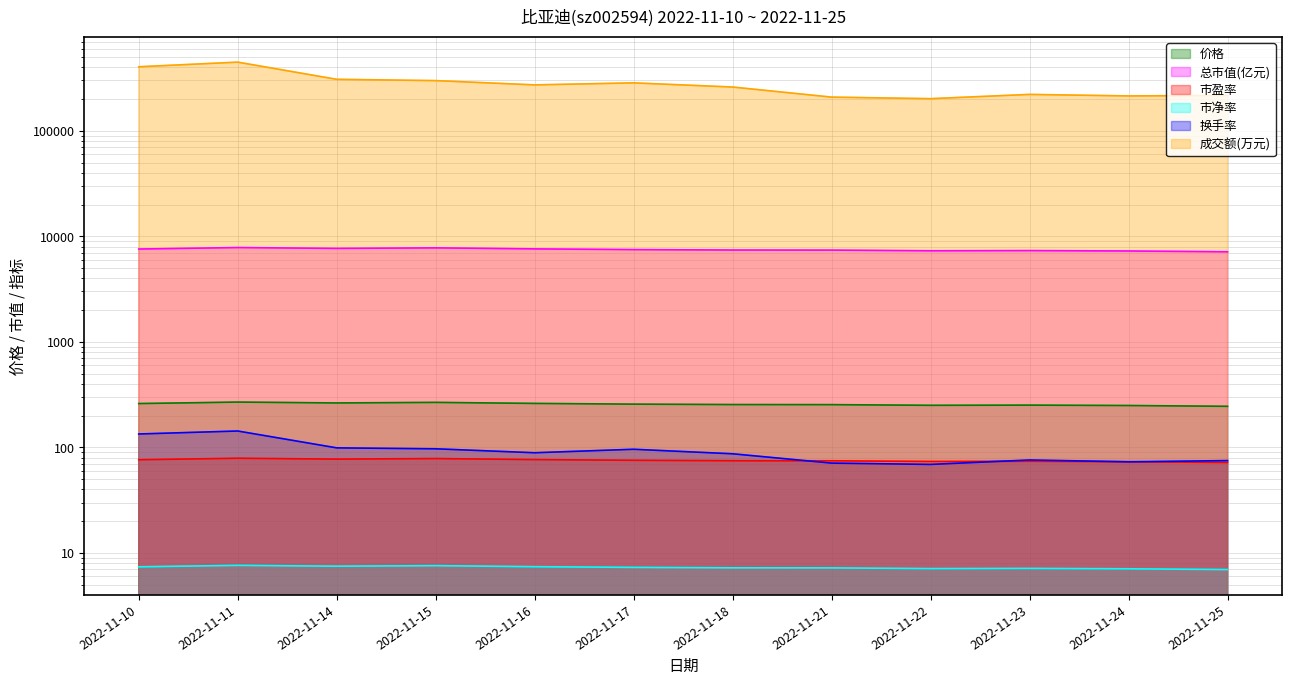

True or false: 市净率 and 成交额(万元) intersect in this chart.

False